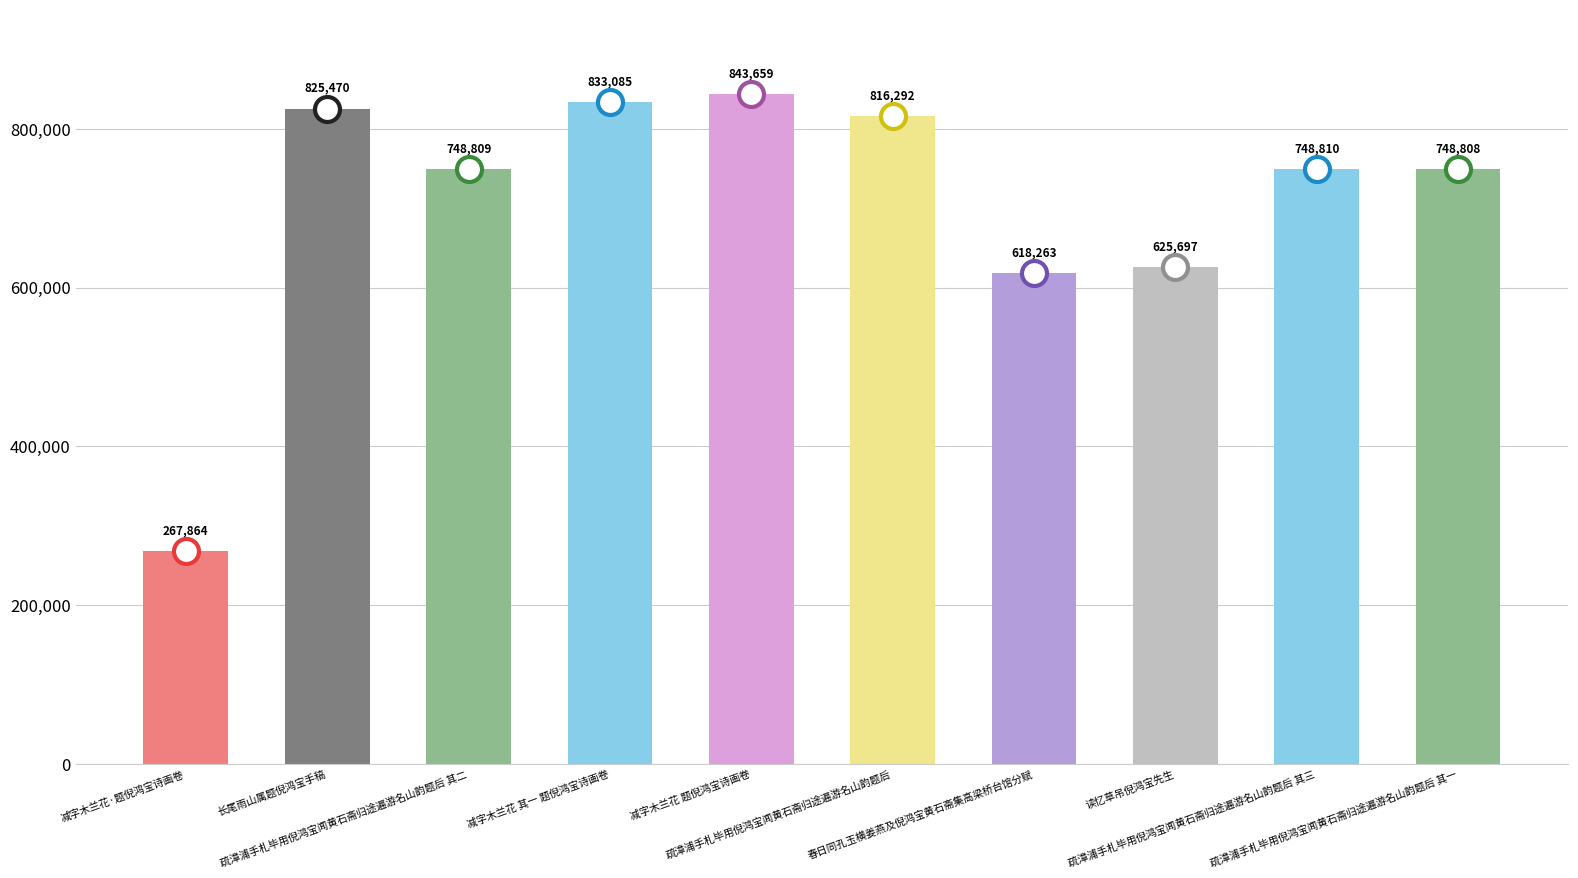

Is it true that the value at 读忆草吊倪鸿宝先生 is 369901?

False